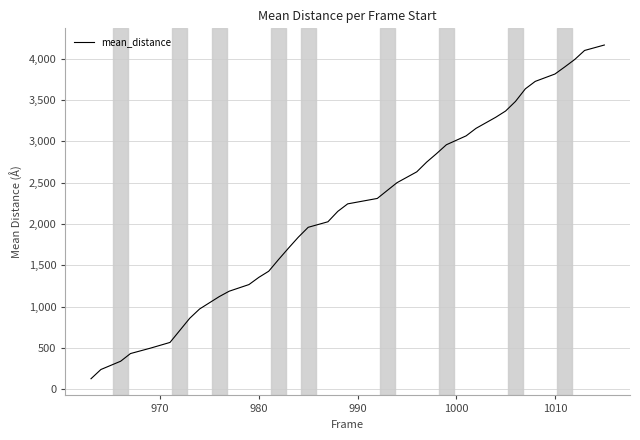

What is the greatest value displayed?

4165.6